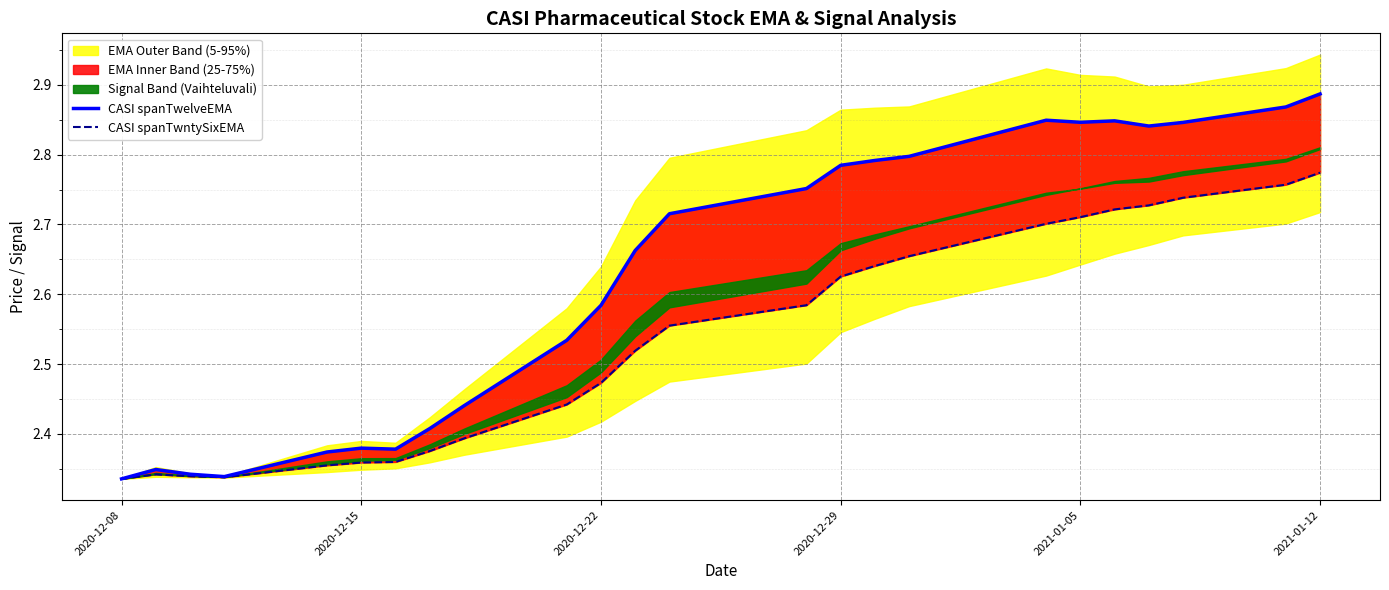

What is the difference between the maximum and minimum values in the CASI spanTwelveEMA series?

0.6